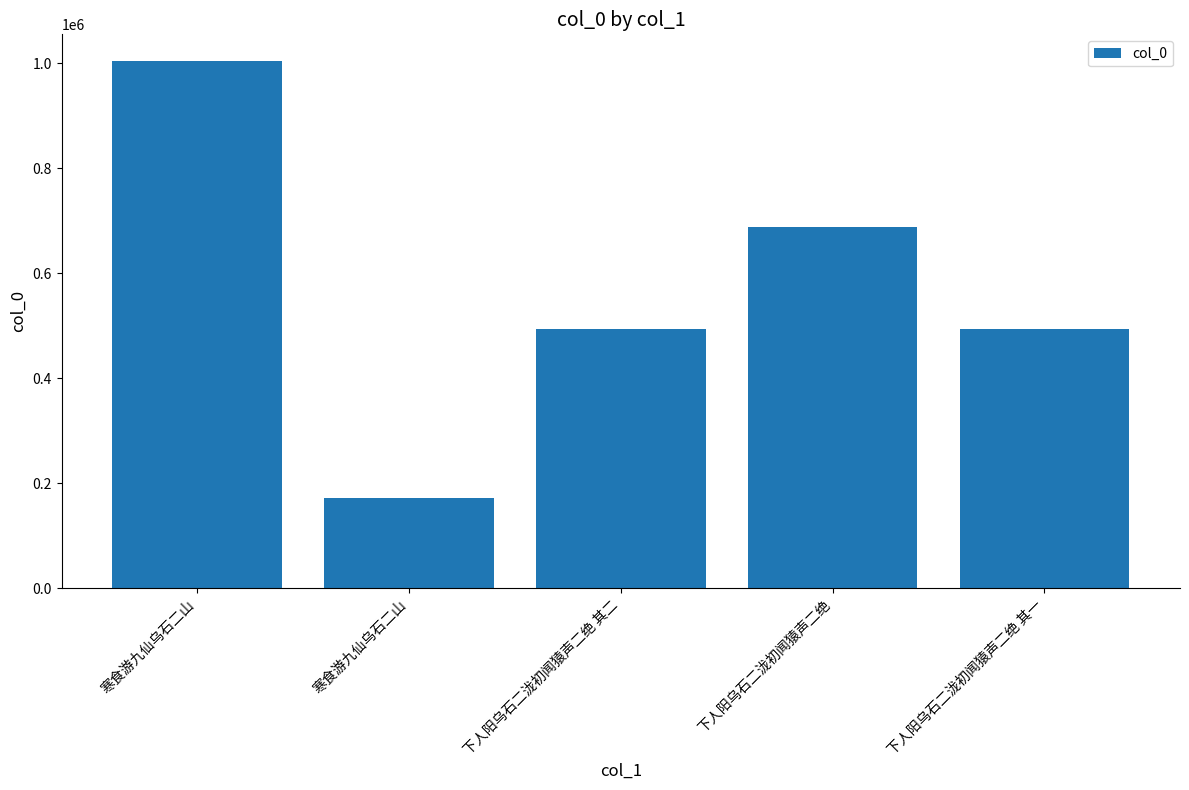

Are the bars grouped side by side (vs. stacked)?

No